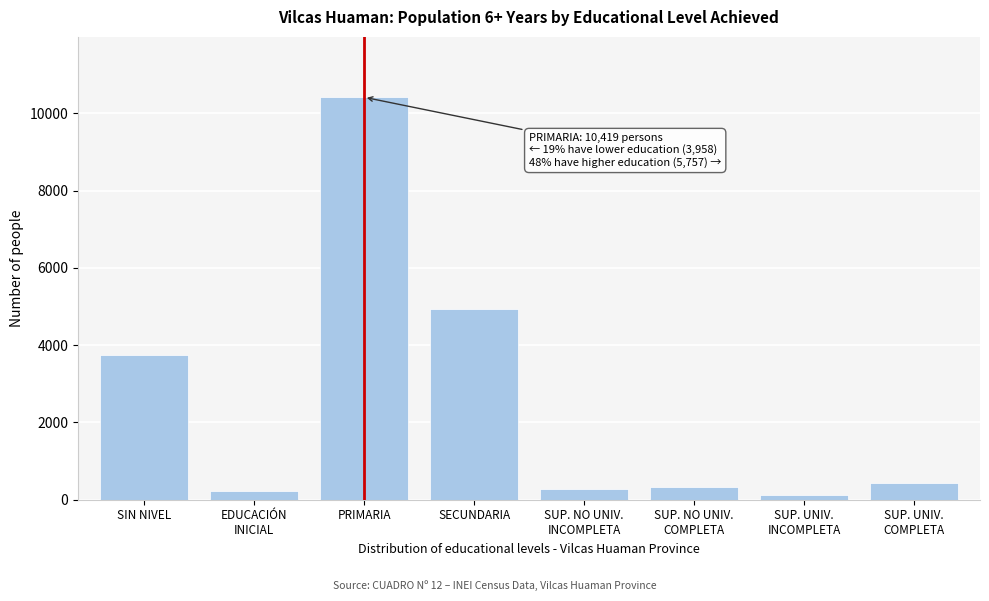

Reading left to right, transcribe all the data shown in this chart.

3745	213	10419	4941	287	341	127	429